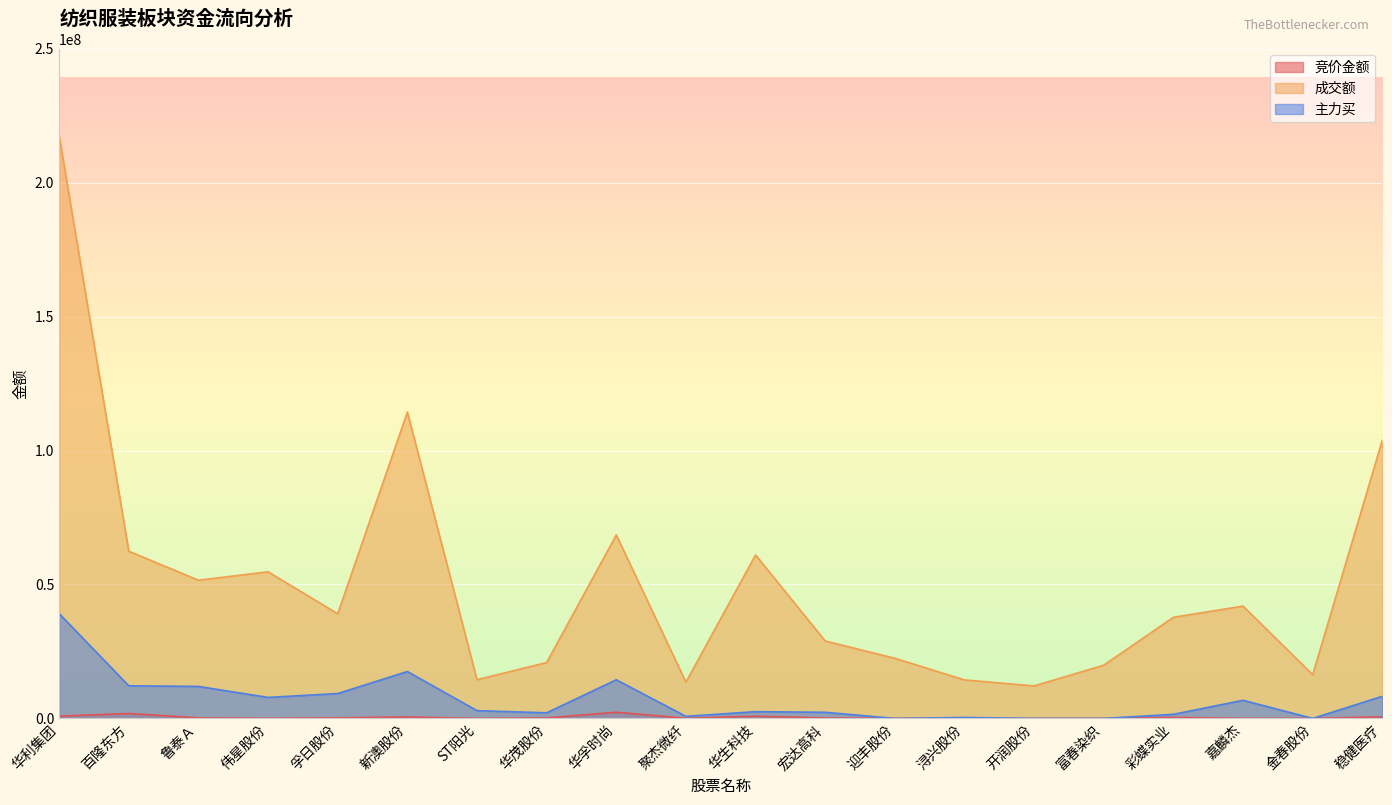

What is the maximum value shown in the chart?

217437399